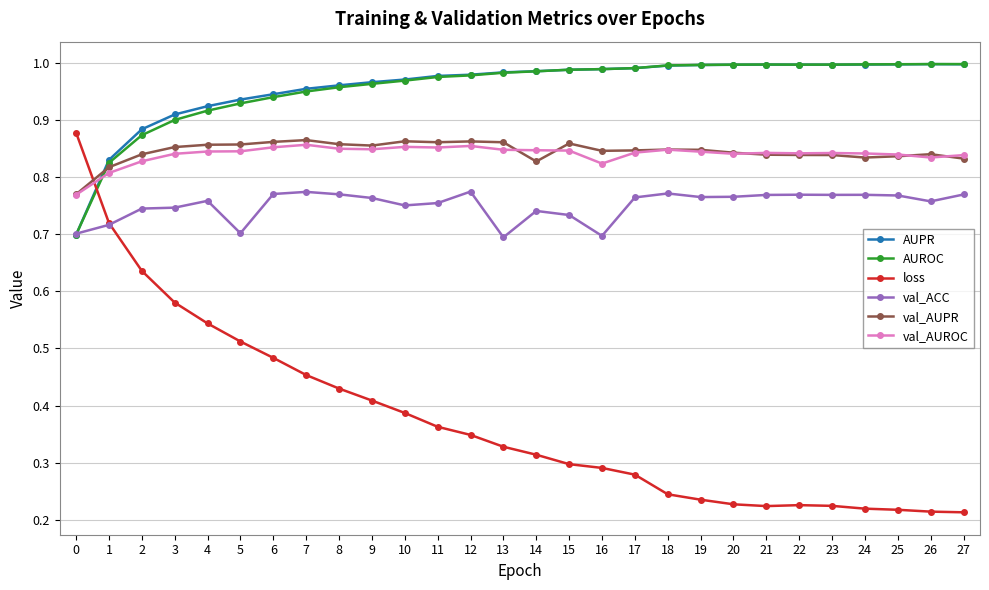

Which series ends up on top after the final intersection of loss and AUPR?

AUPR